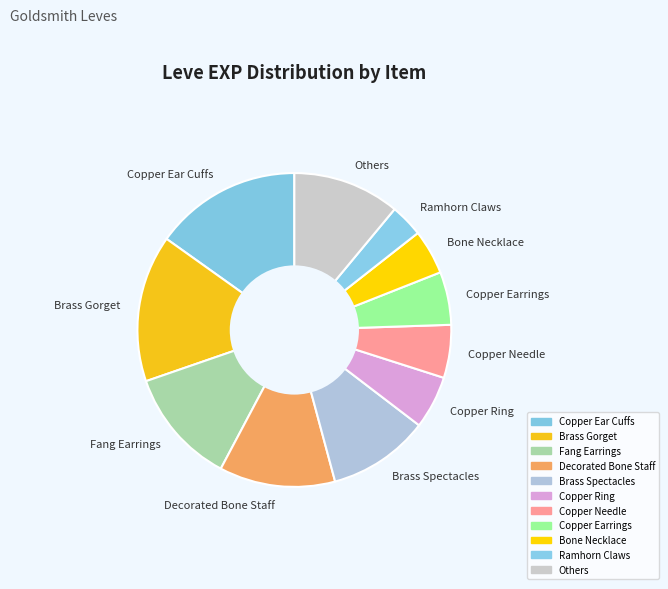

What is the smallest slice in the pie chart?

Ramhorn Claws